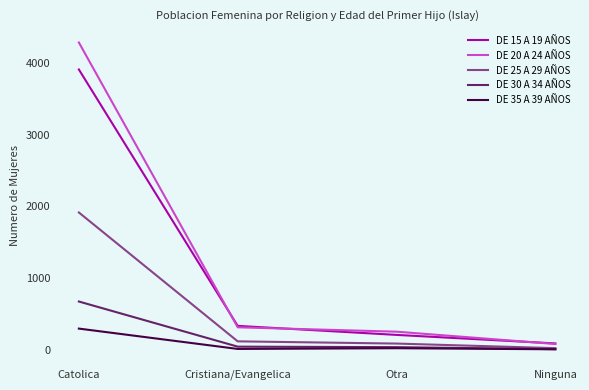

At which label does DE 35 A 39 AÑOS first exceed 21?

Catolica